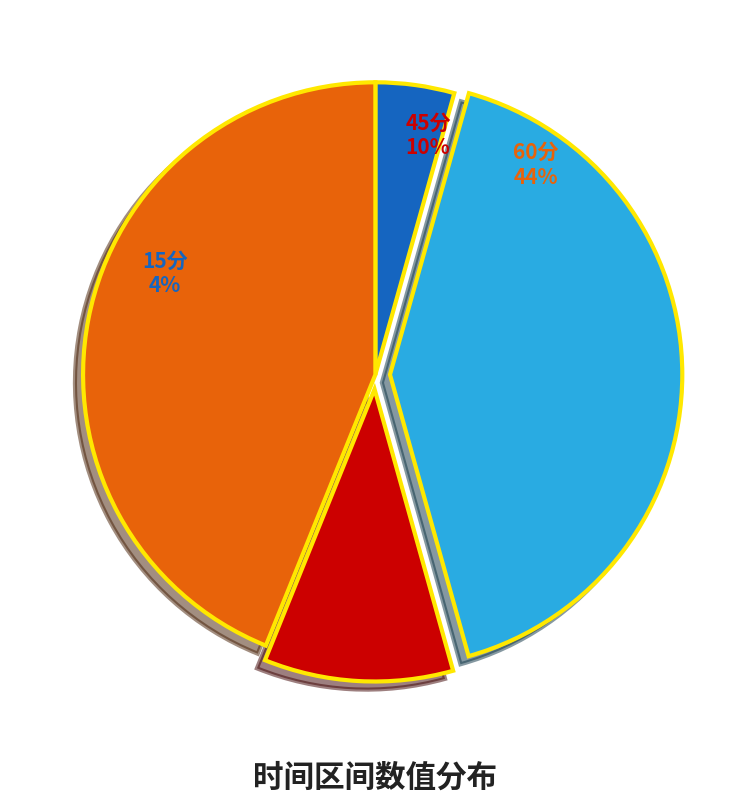

What is the smallest slice in the pie chart?

15分